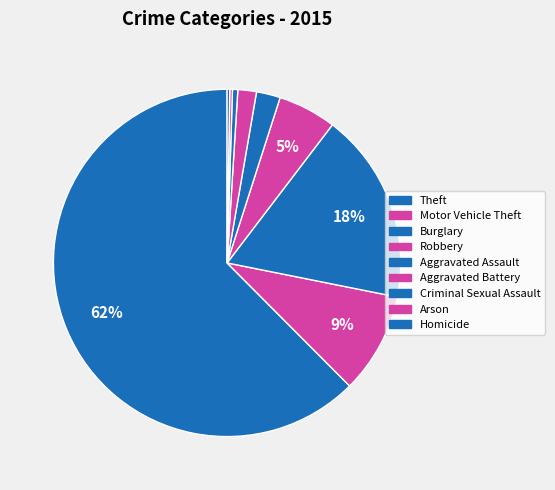

What percentage do Burglary and Arson together represent?

18.0%